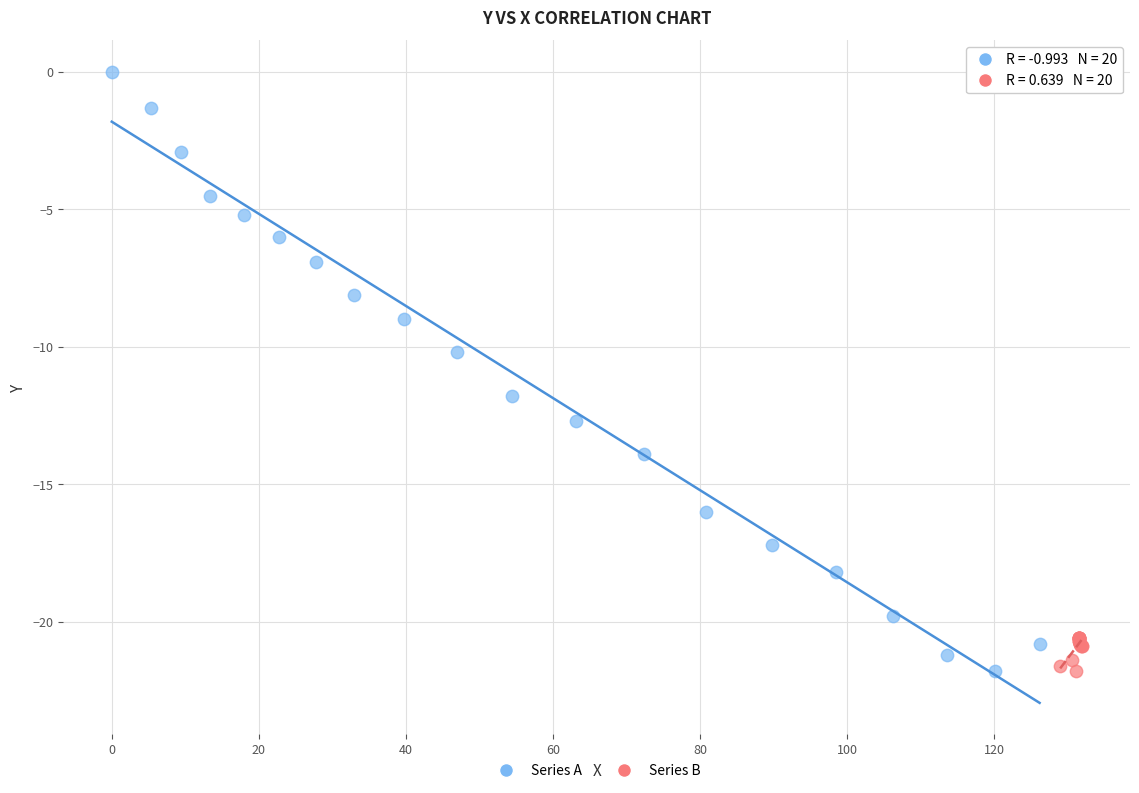

Which series has the largest Y range (max minus min)?

Series A